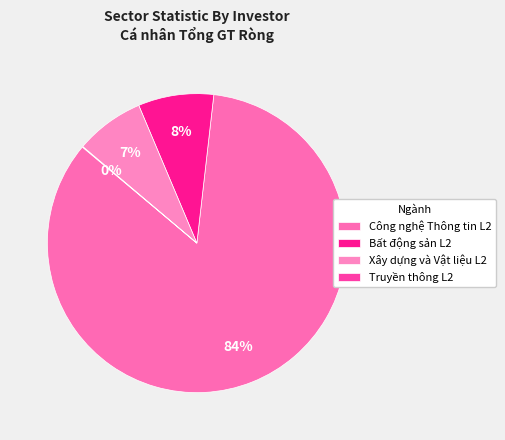

Which category has the biggest portion of the pie?

Công nghệ Thông tin L2